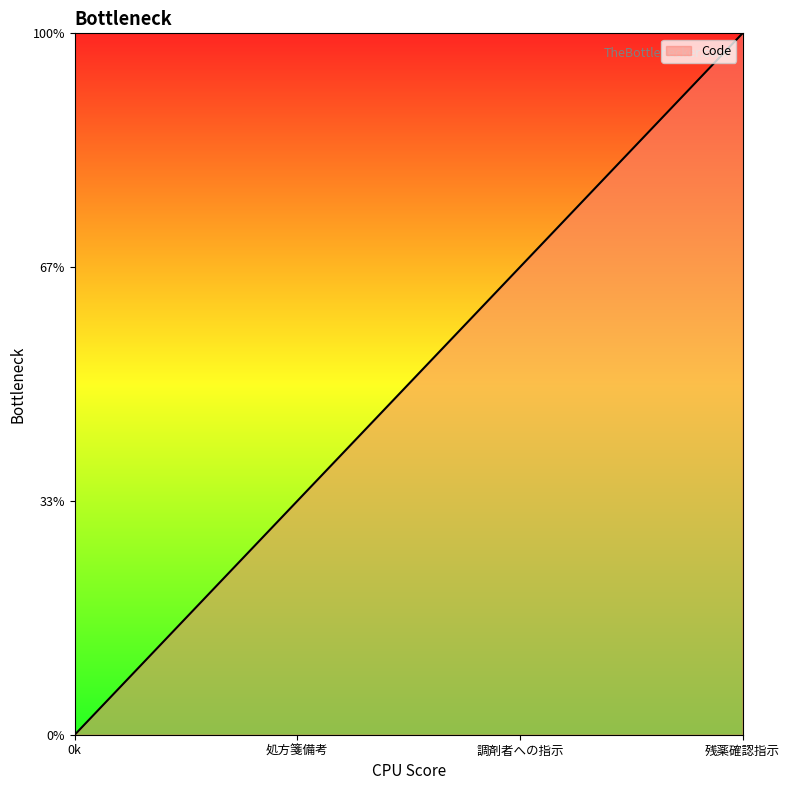

Does the chart have visible grid lines?

No